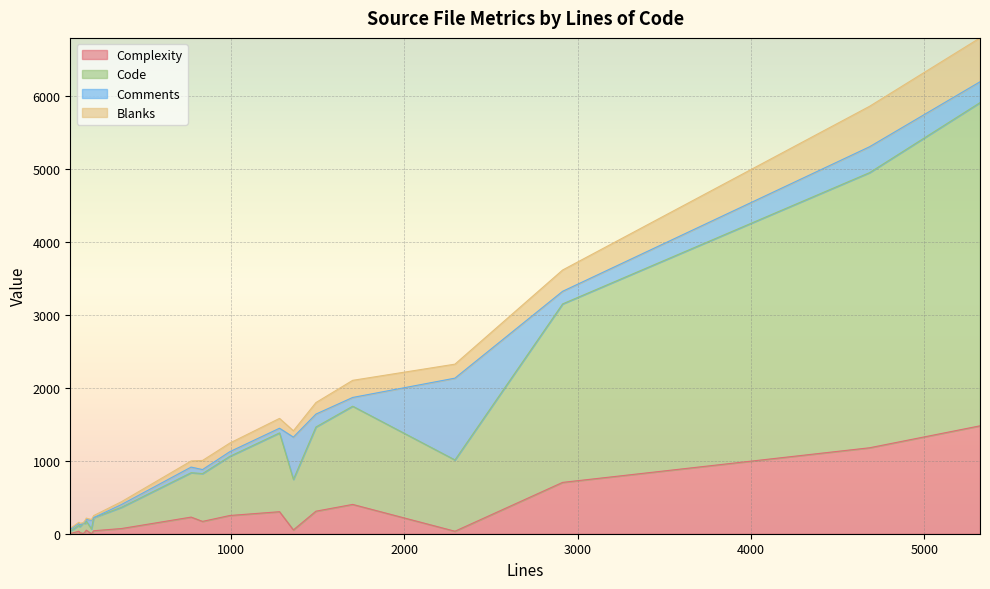

True or false: Code and Complexity cross at least once.

False